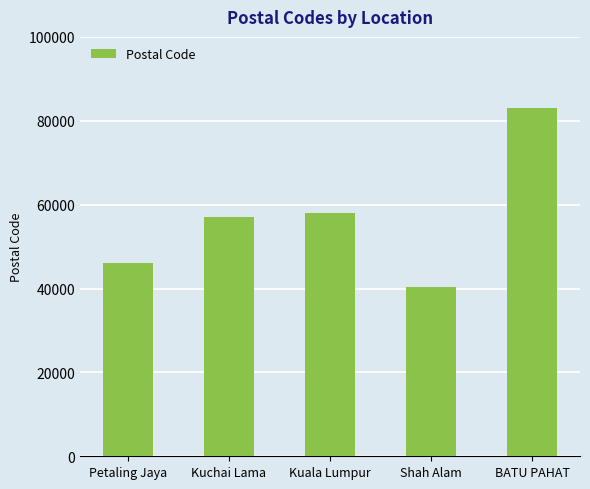

Are the bars grouped side by side (vs. stacked)?

No